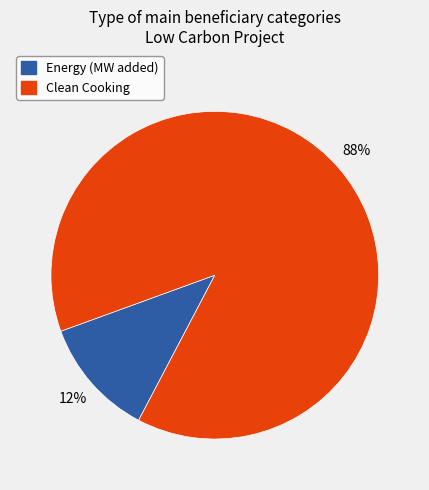

True or false: Clean Cooking accounts for 88% of the total.

True